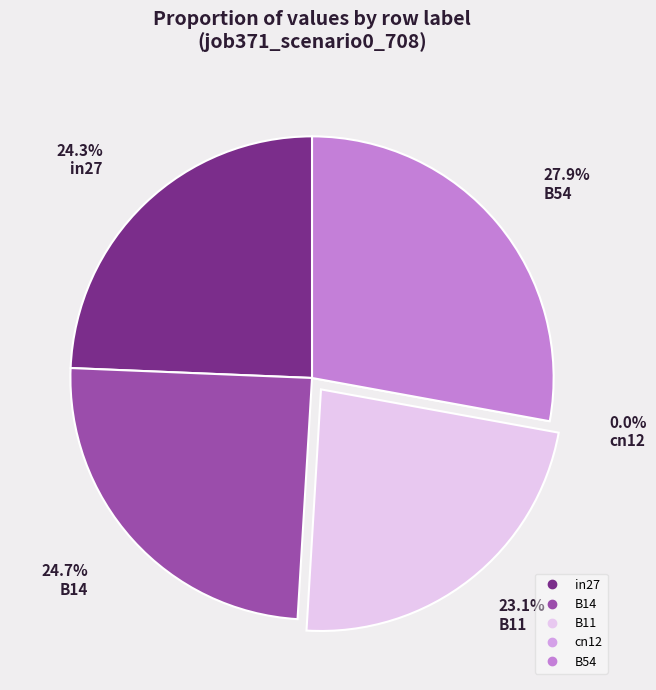

Combined, what portion of the pie is B54 and cn12?

27.9%